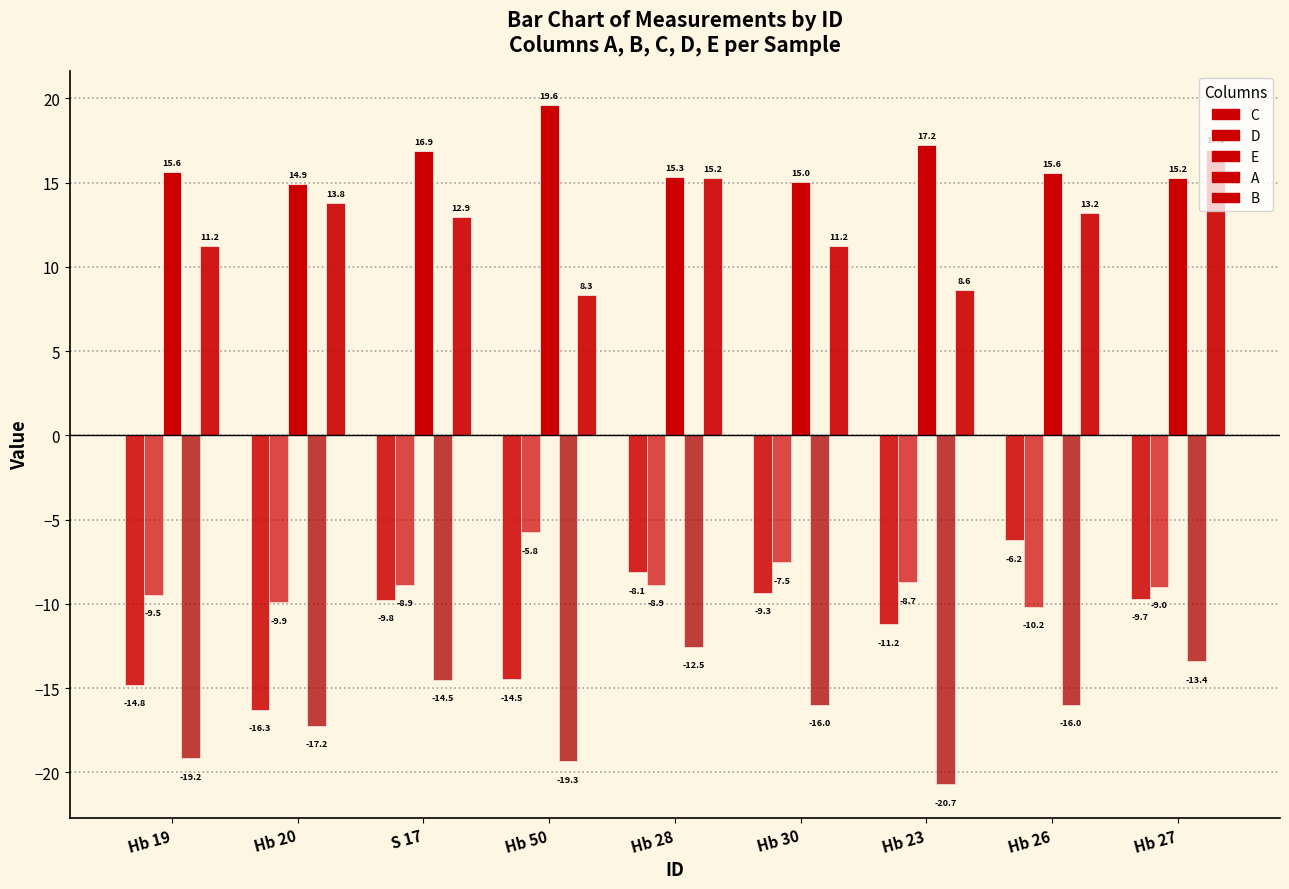

What is the value of the A bar at the 8th from the left?

-16.0